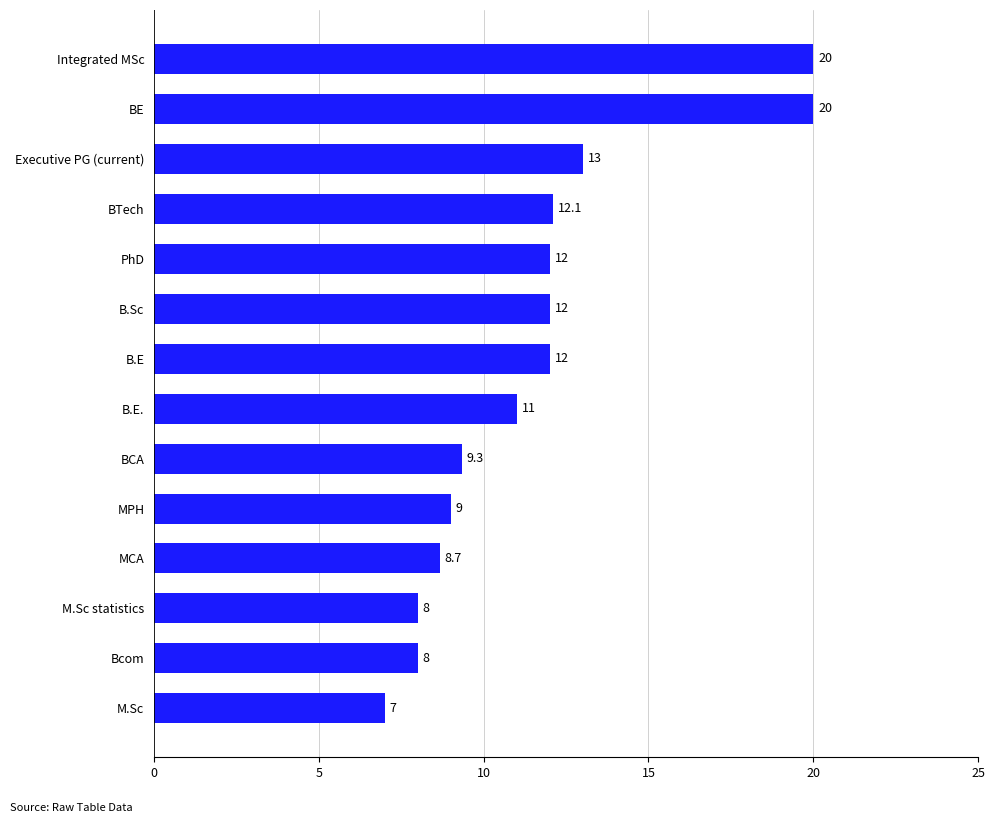

The value at Integrated MSc is 20.0. True or false?

True